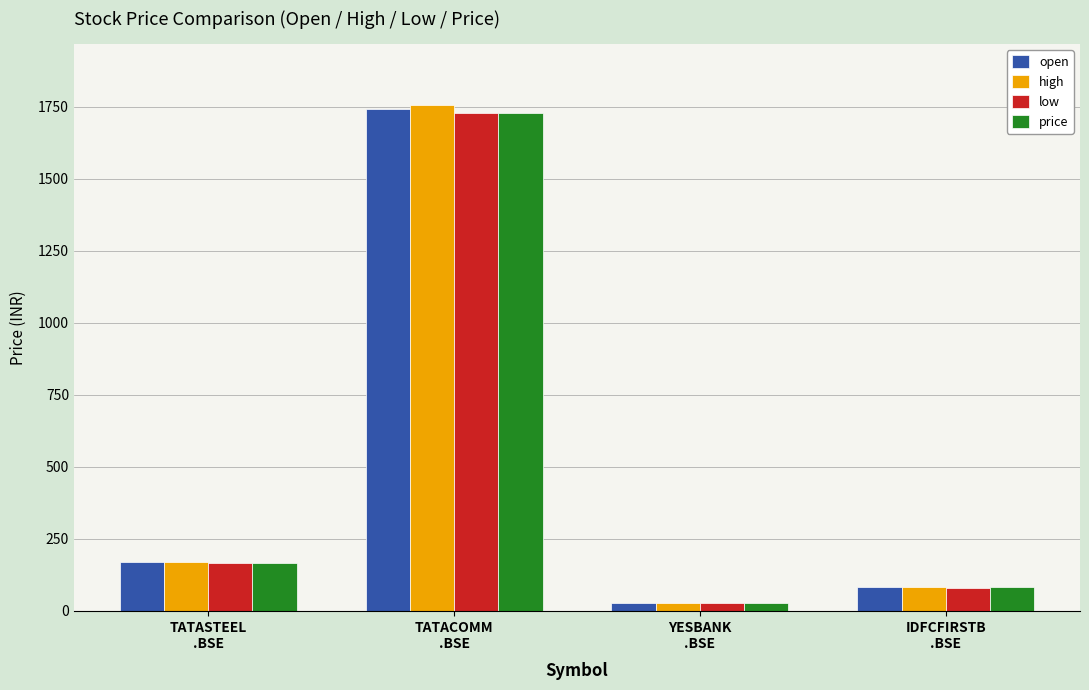

What is the highest value of the open series?

1740.6